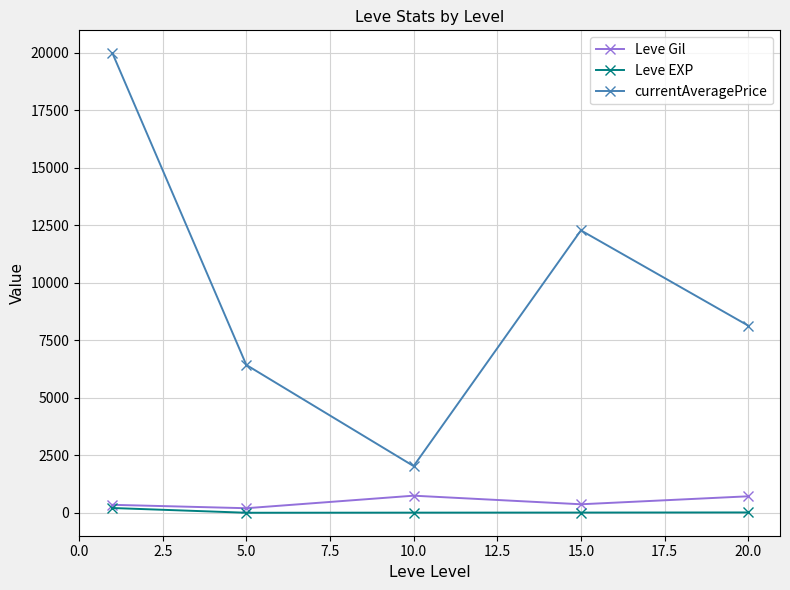

True or false: Leve EXP and currentAveragePrice intersect in this chart.

False